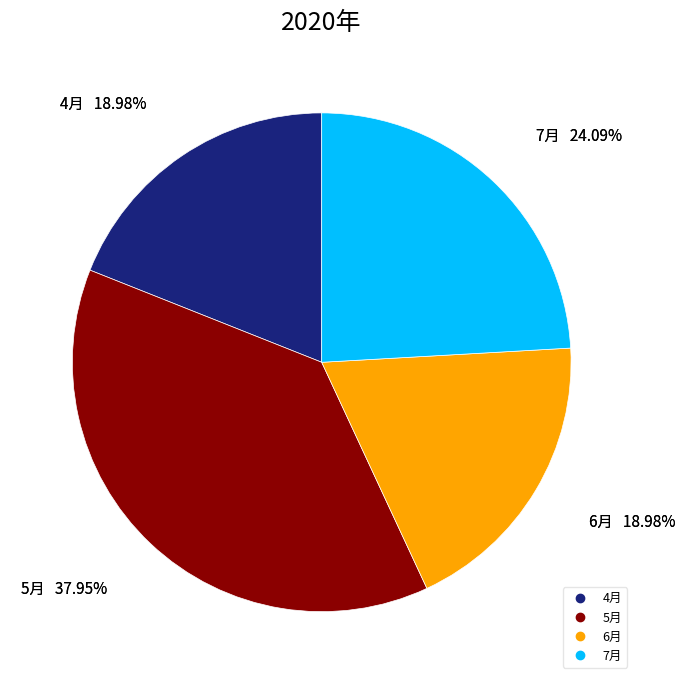

What percentage is the 5月 slice, to the nearest percent?

38%